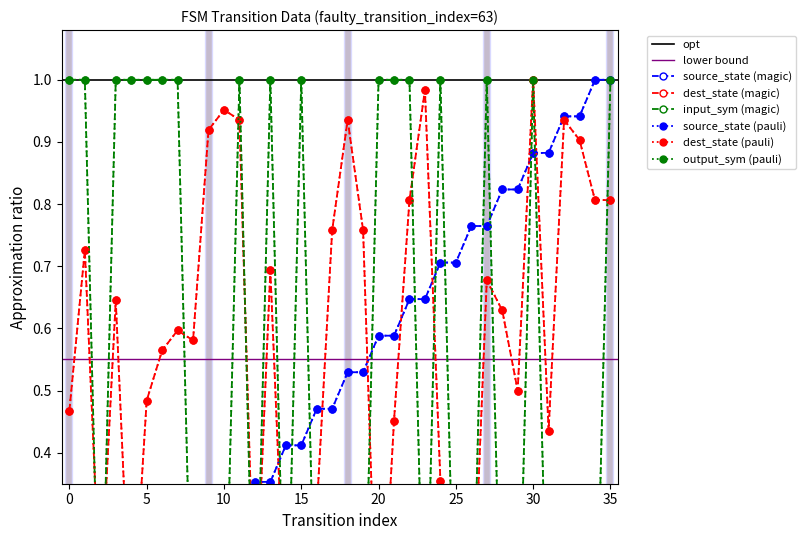

What is the sum of all source_state values?

18.0